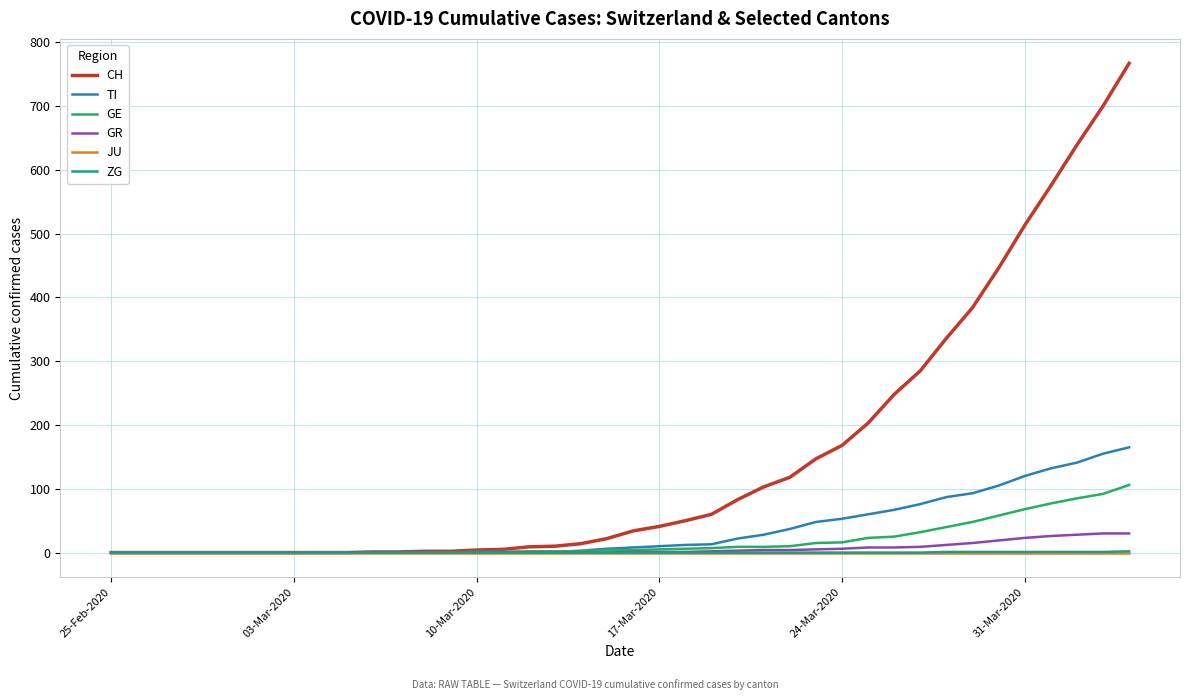

What is the difference between the maximum and minimum values in the TI series?

165